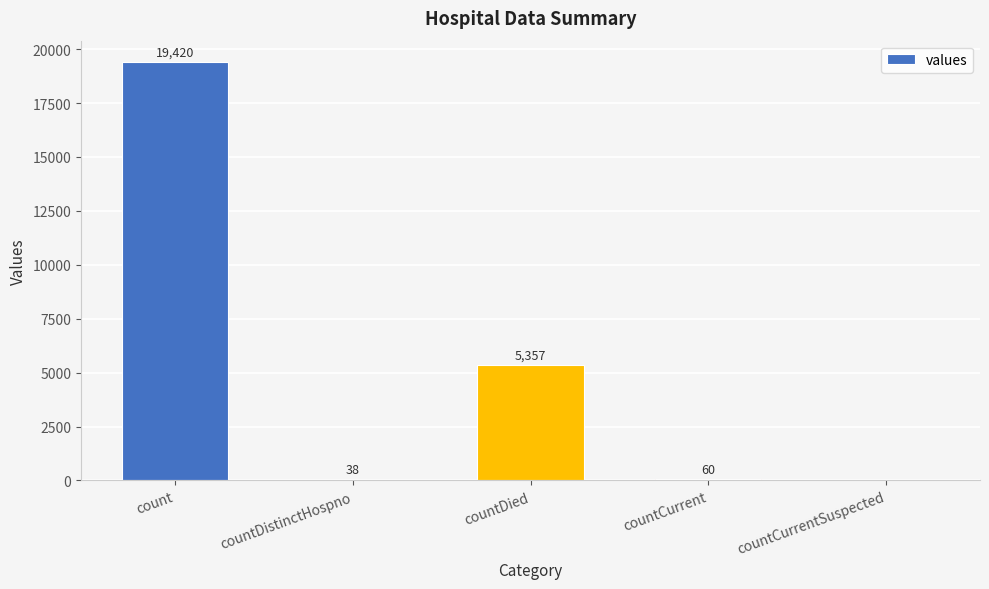

Which has a higher value, count or countCurrentSuspected?

count